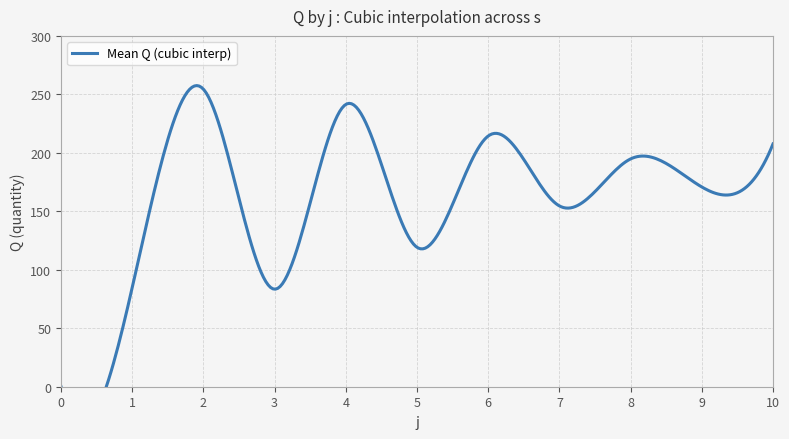

Is it true that s=1 equals 114 at 6?

False